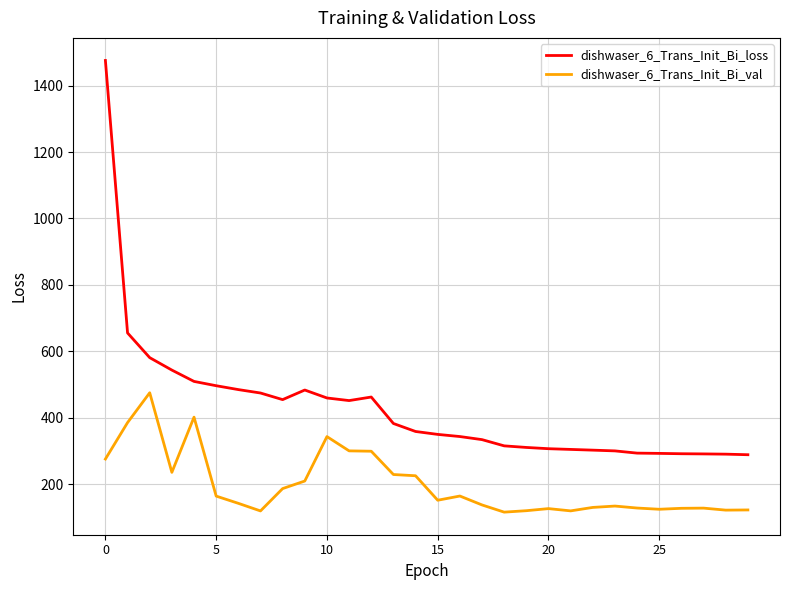

True or false: dishwaser_6_Trans_Init_Bi_loss and dishwaser_6_Trans_Init_Bi_val intersect in this chart.

False